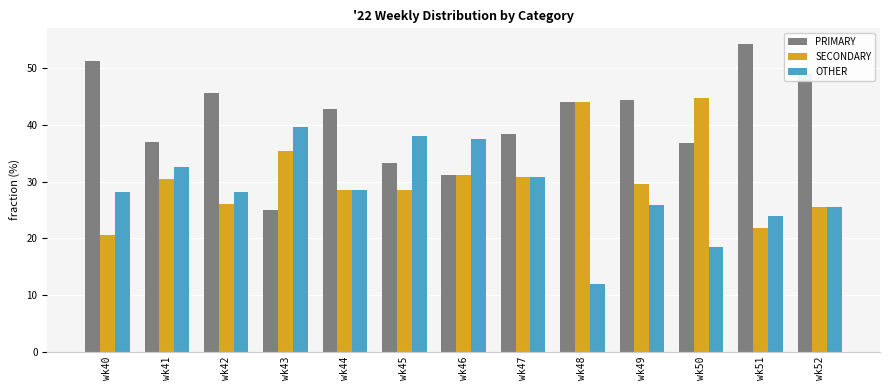

What is the sum of all PRIMARY values?

533.4